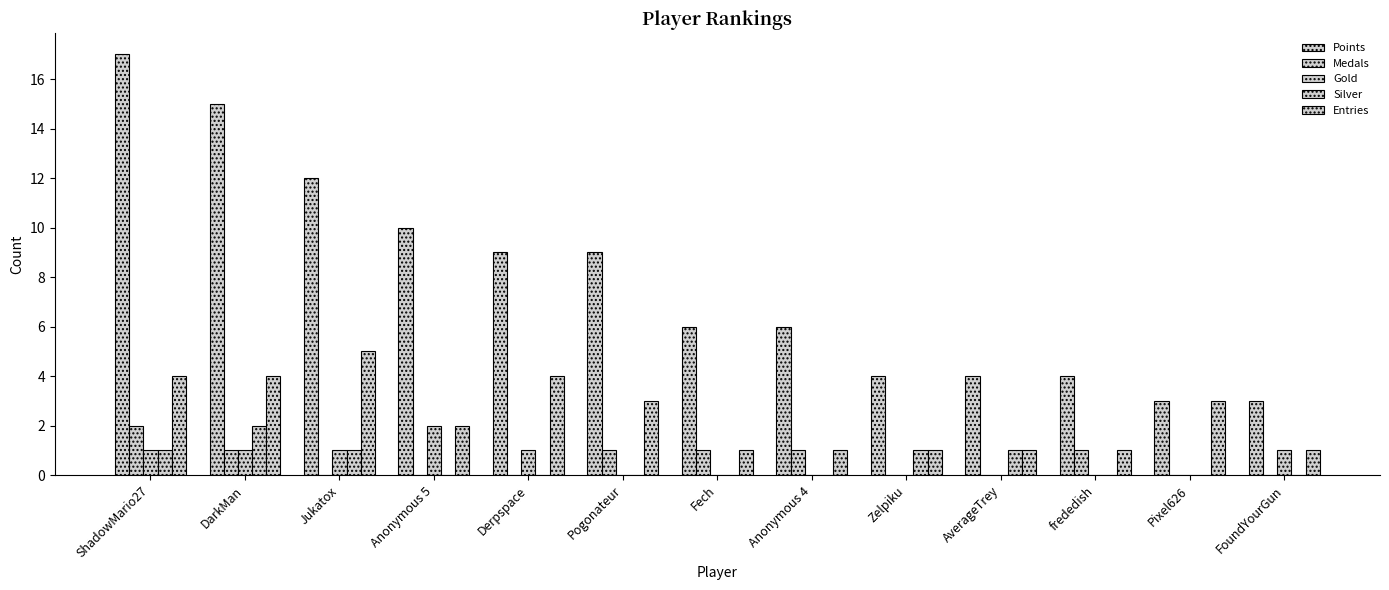

True or false: Points has a value of 4 at AverageTrey.

True